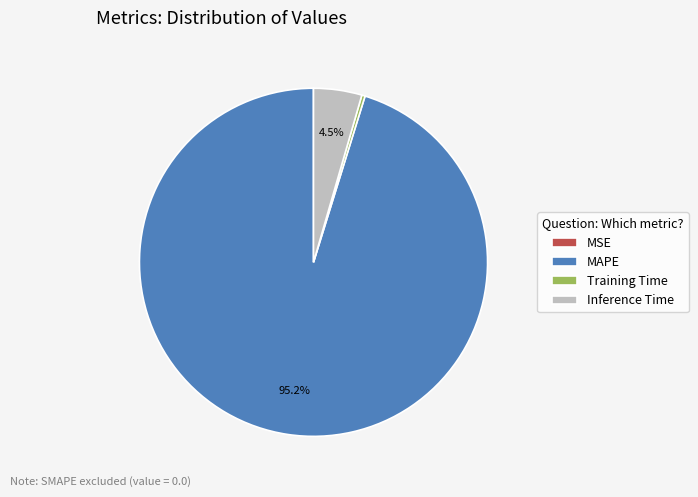

What is the majority slice?

MAPE